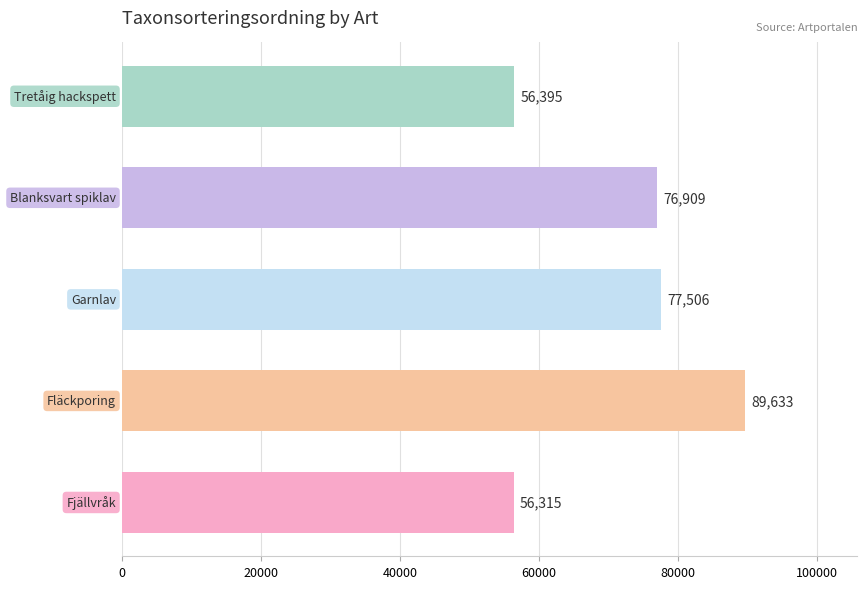

What is the maximum value shown in the chart?

89633